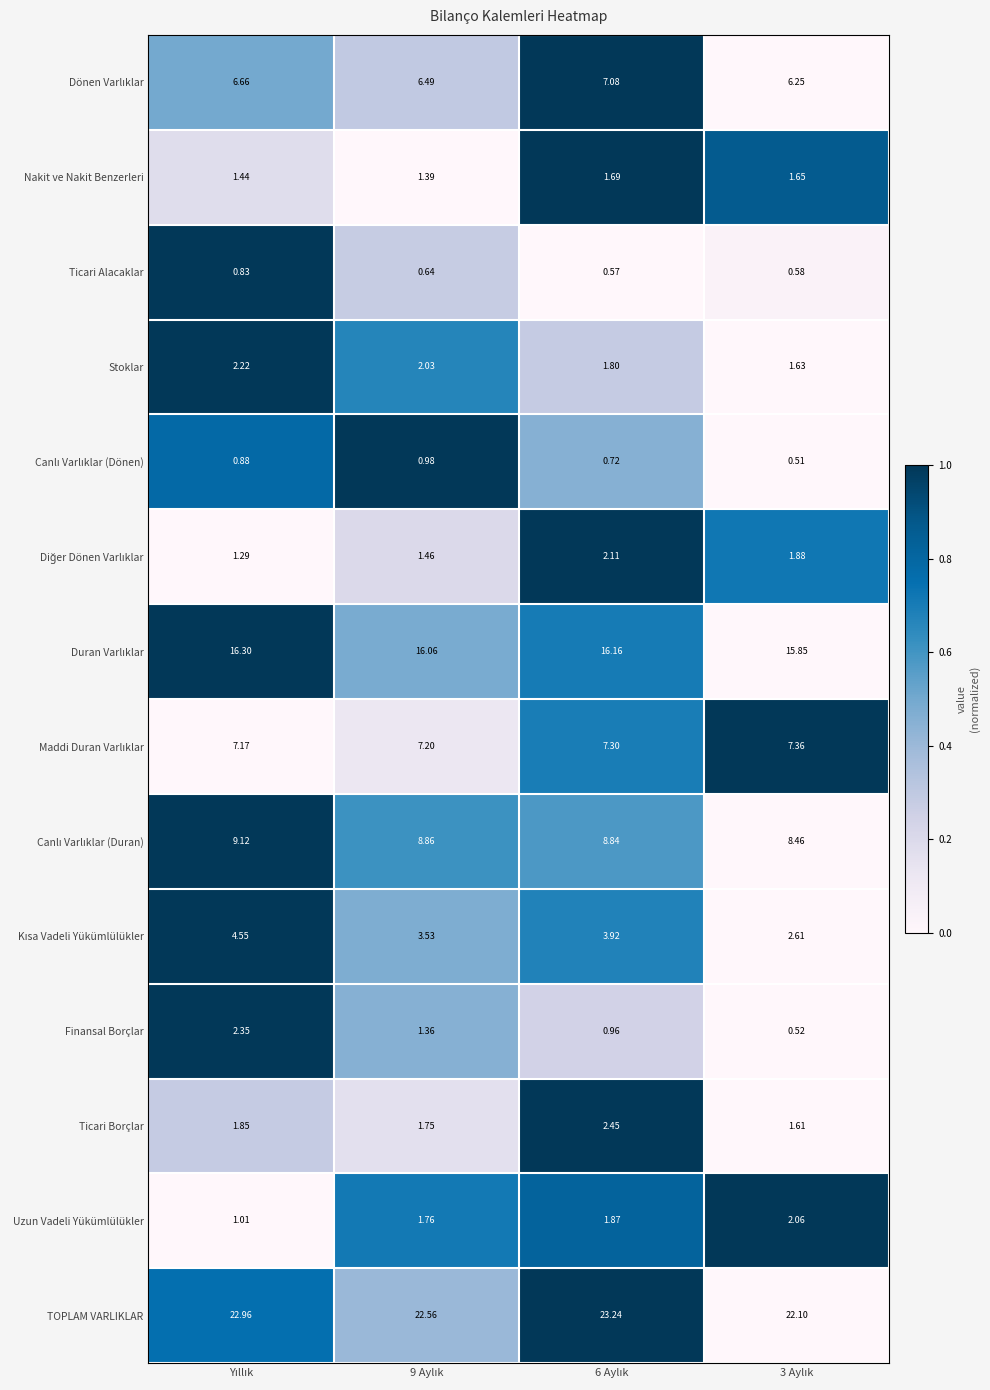

Which series has the largest total across all categories?

TOPLAM VARLIKLAR